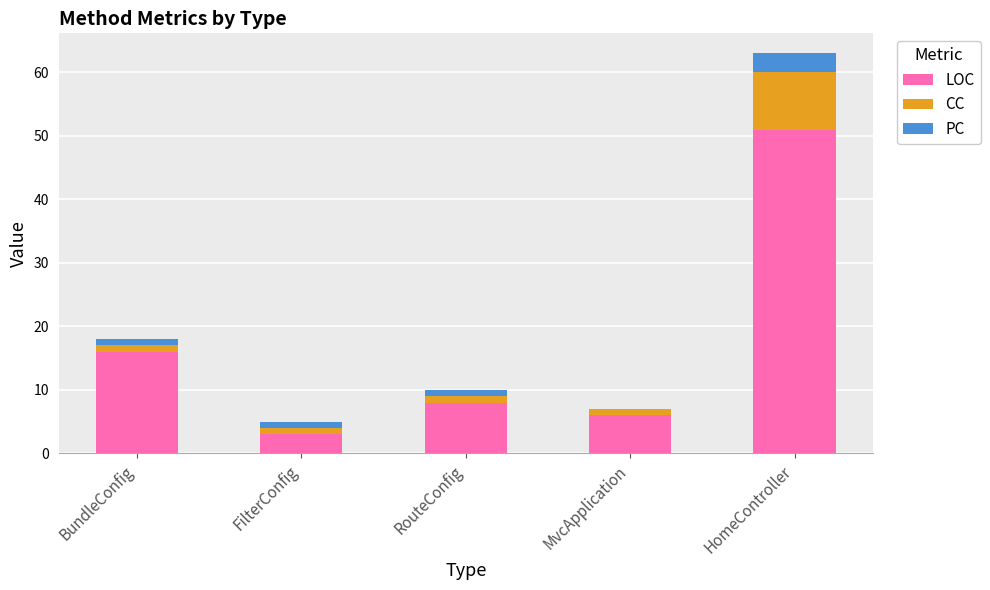

At which category is the sum across all series the highest?

HomeController